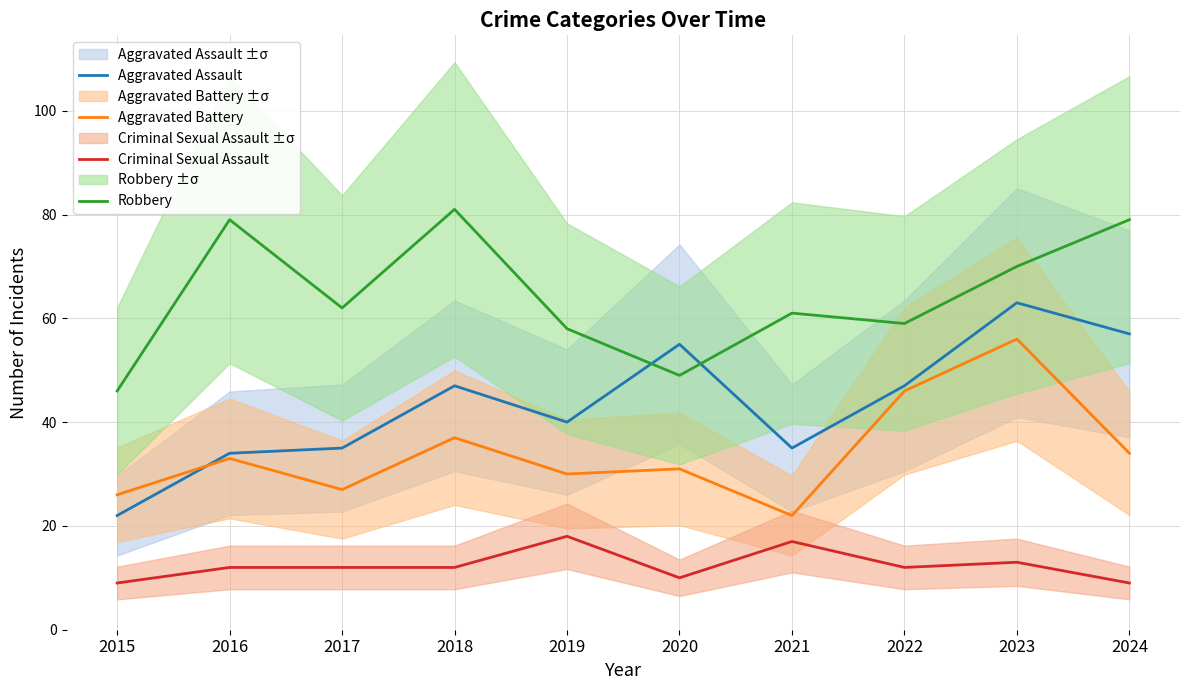

True or false: Criminal Sexual Assault has a value of 10 at 2021.

False